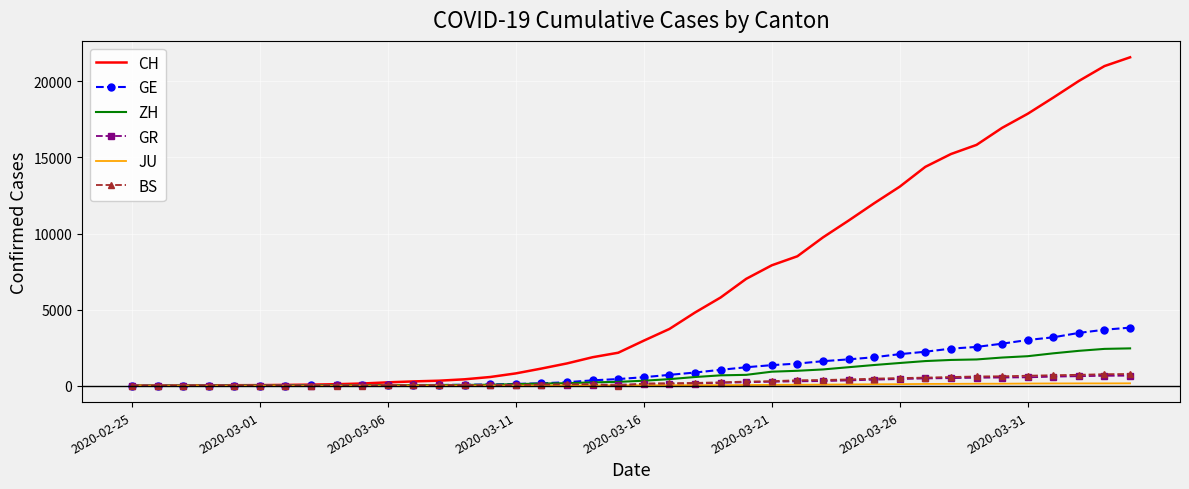

Which series has the largest total across all categories?

CH